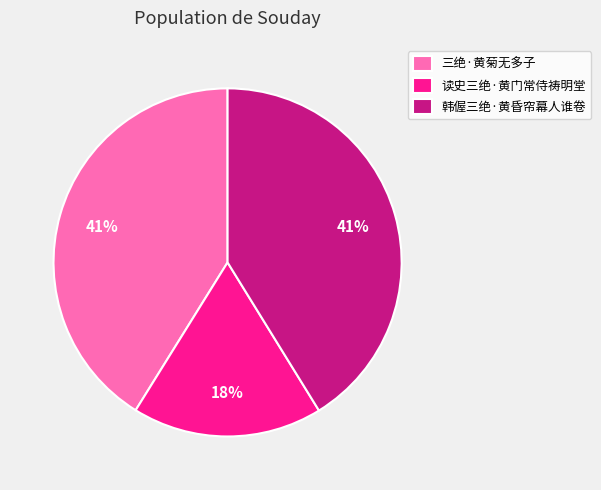

Does 韩偓三绝·黄昏帘幕人谁卷 represent more than half of the total?

No